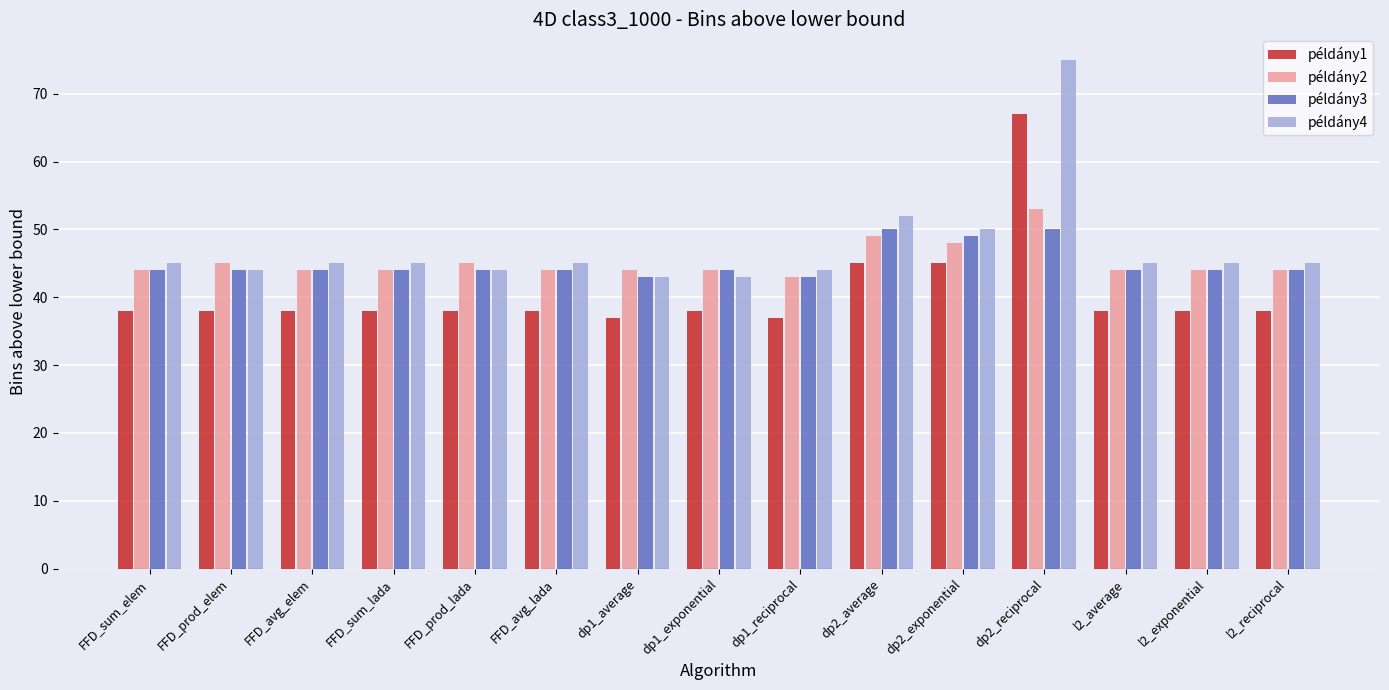

What position from the right is dp1_reciprocal?

7